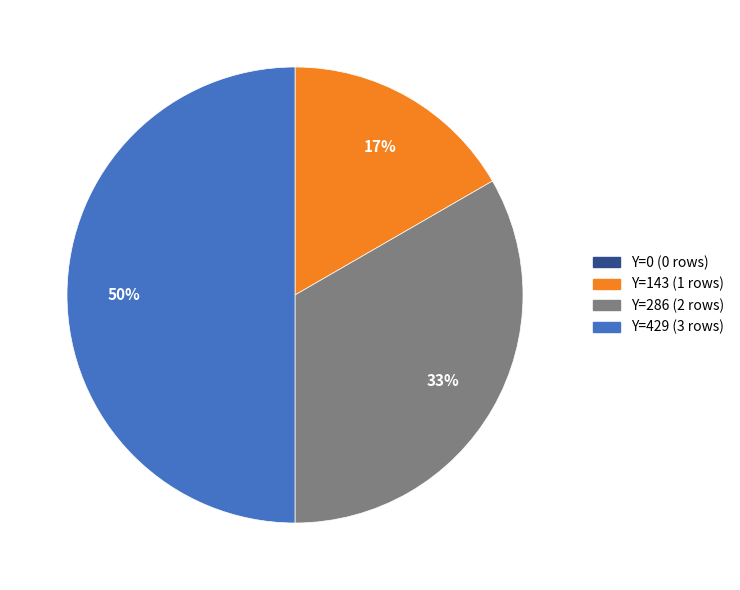

Approximately how many times larger is the value at Y=143 compared to Y=286?

0.5